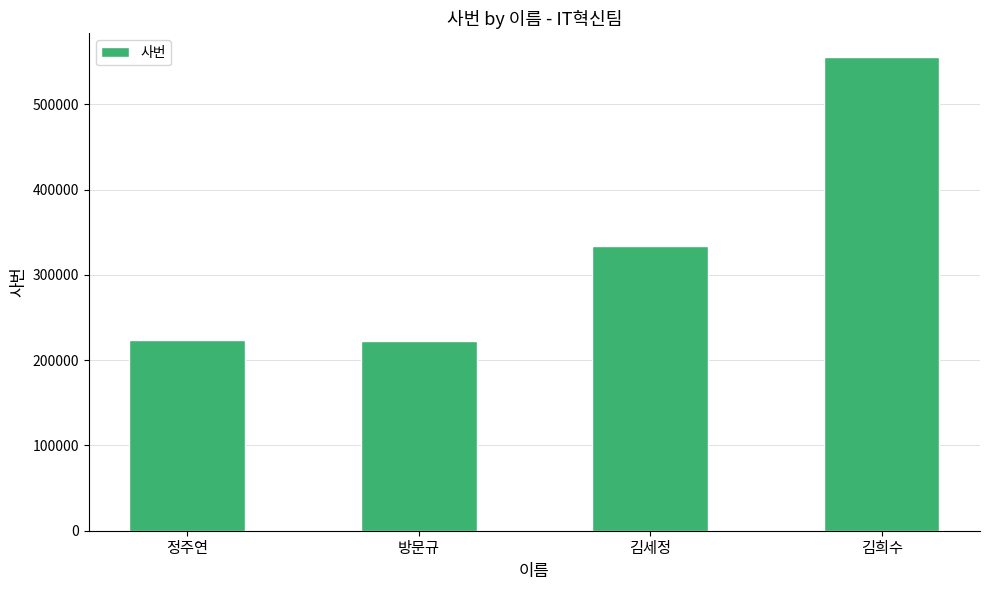

How many bars are there in total?

4